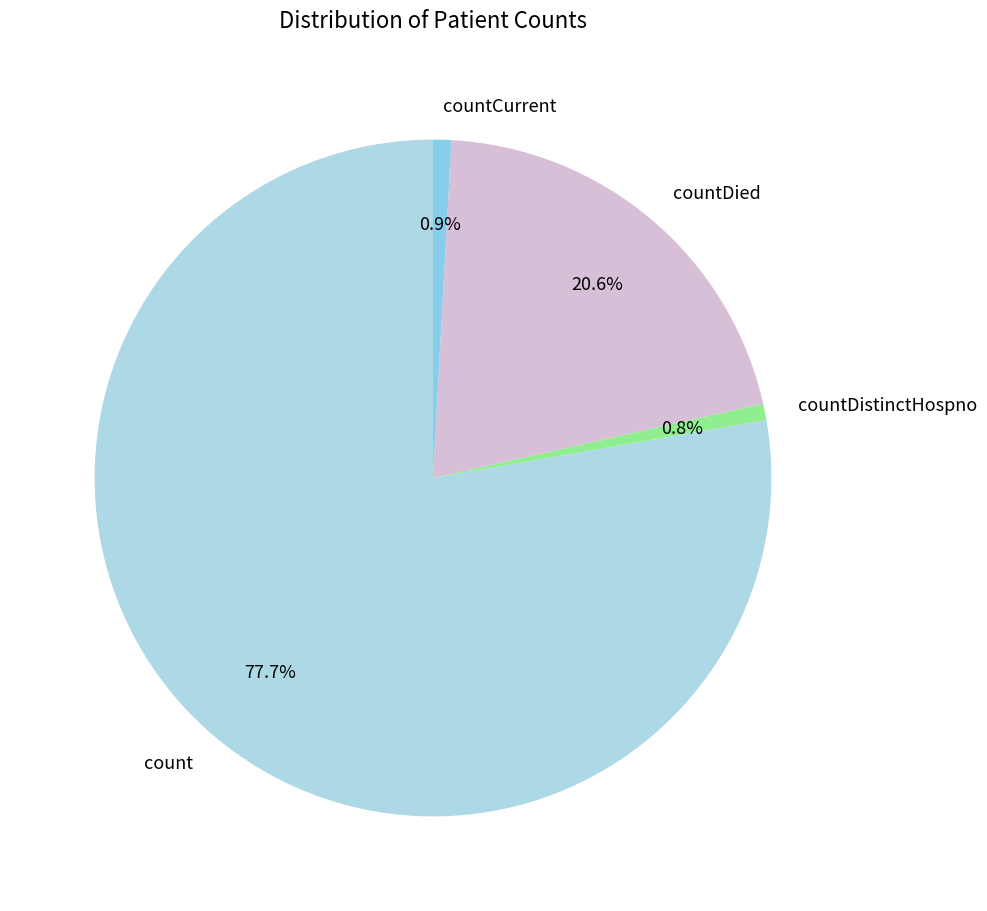

Which category has the biggest portion of the pie?

count